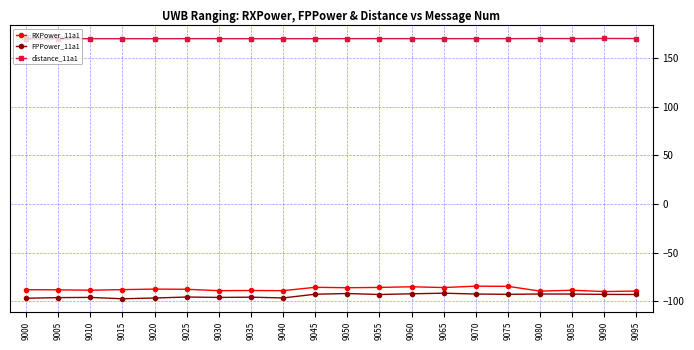

True or false: RXPower_11a1 has more than 0 interior local peaks.

True